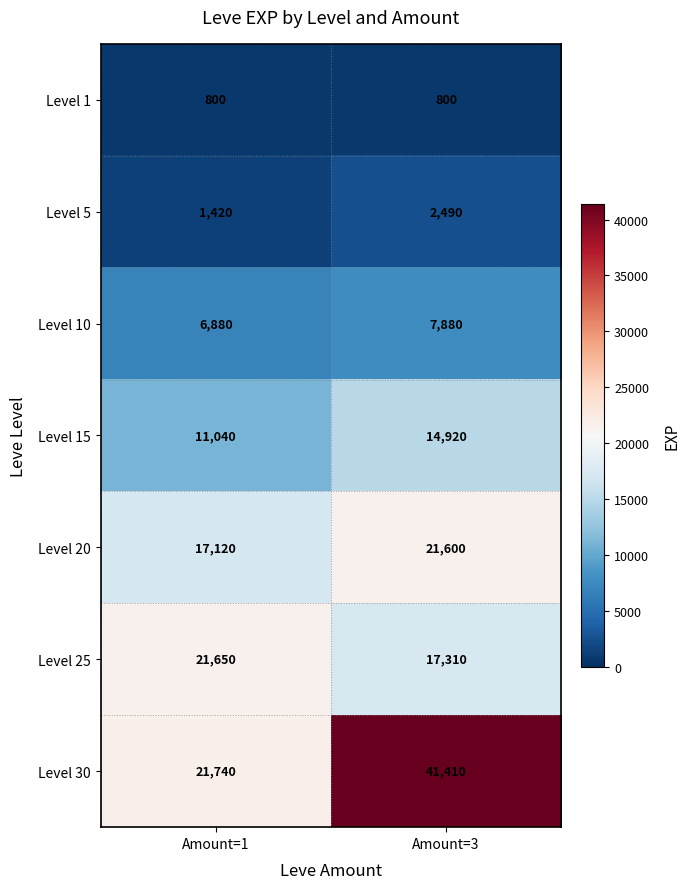

What is the difference between the Level 5 values at Amount=1 and Amount=3?

1070